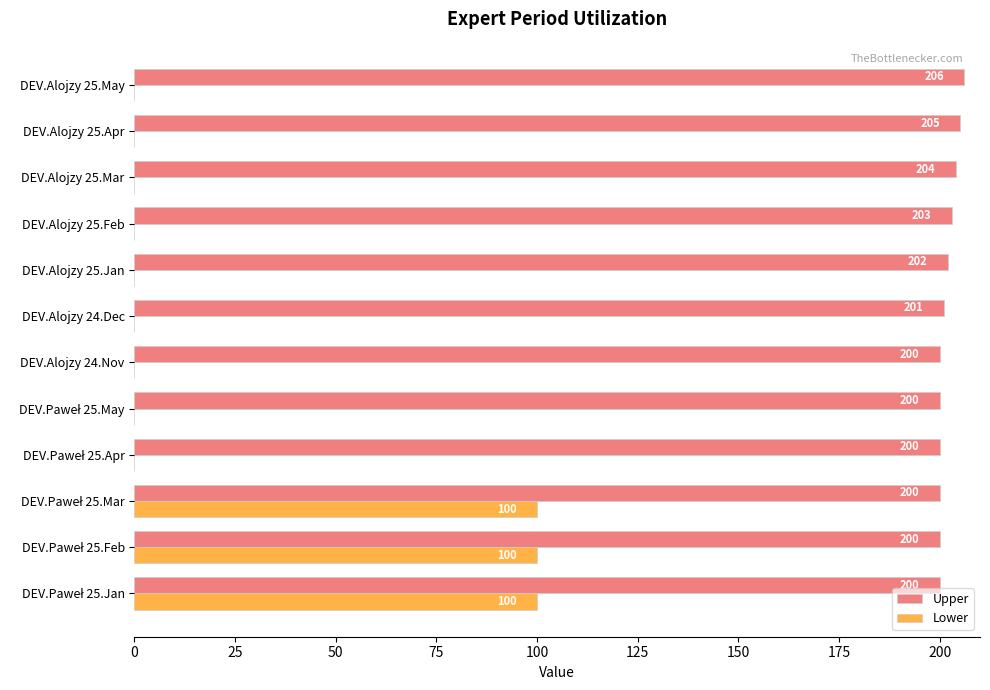

At which label is Upper closest to 203?

DEV.Alojzy 25.Feb